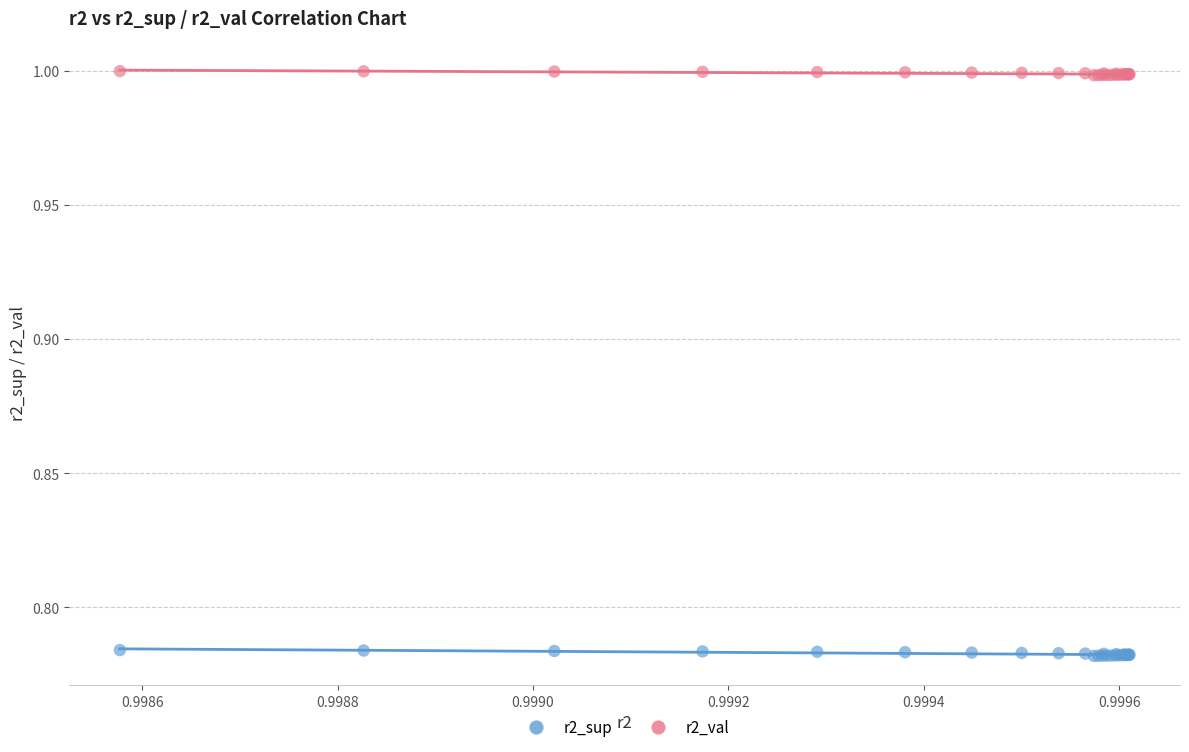

Which series reaches the minimum Y coordinate?

r2_sup